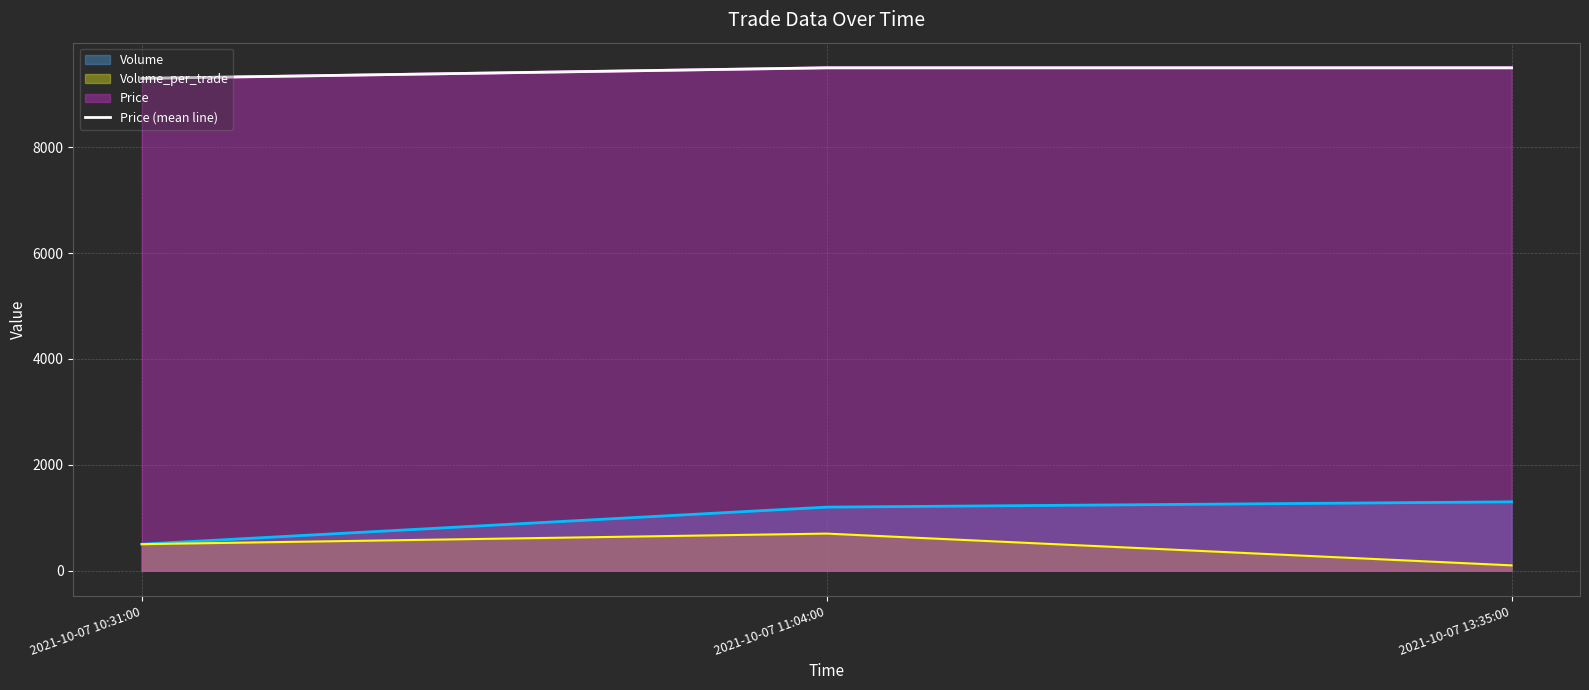

How many data points are less than 9500?

1